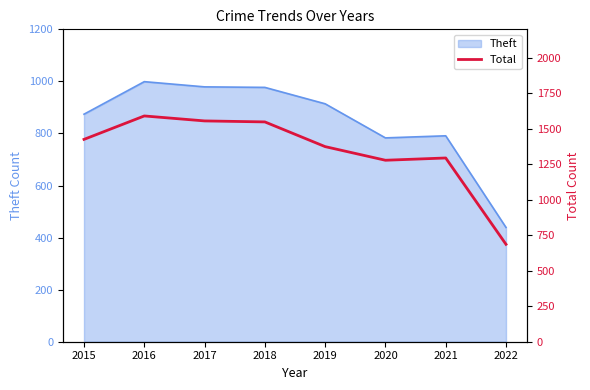

The chart shows a value of 686 at 2022. True or false?

True